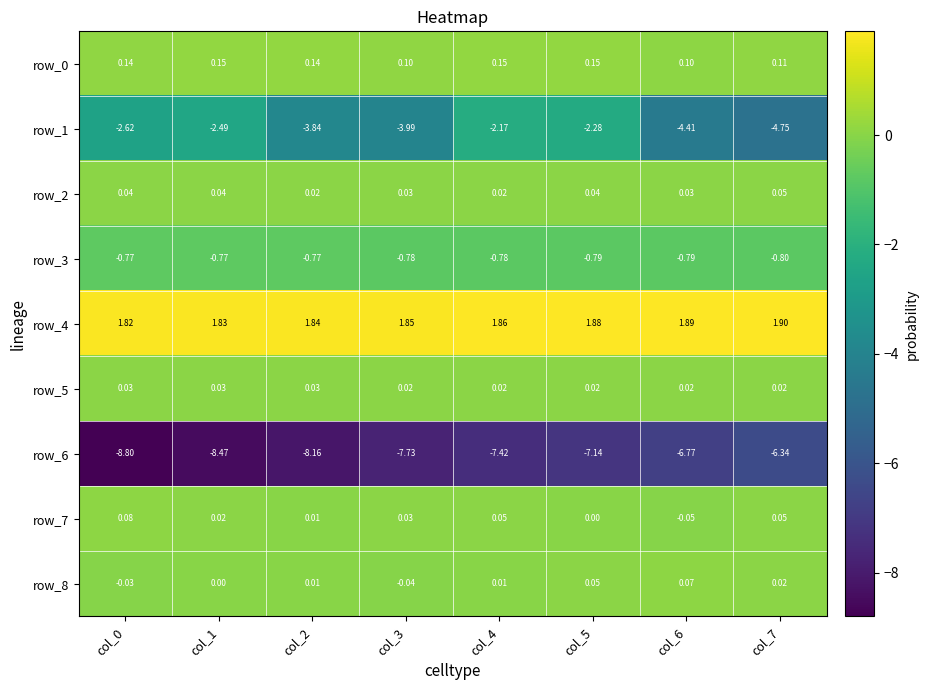

Is the value of row_6 at col_5 greater than the value of row_3 at col_1?

No